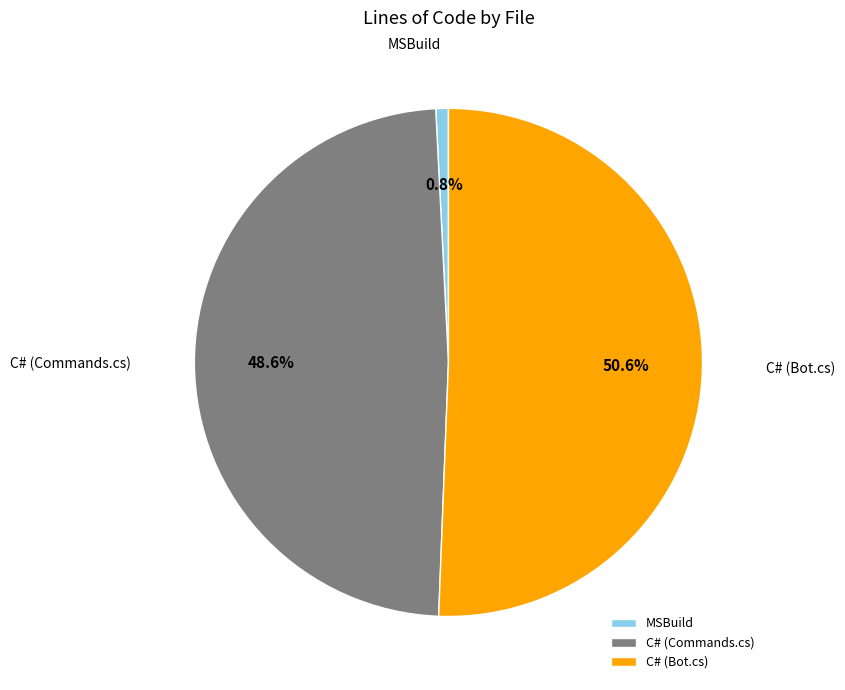

To the nearest percent, what is the difference between the C# (Bot.cs) and MSBuild slice percentages?

50%